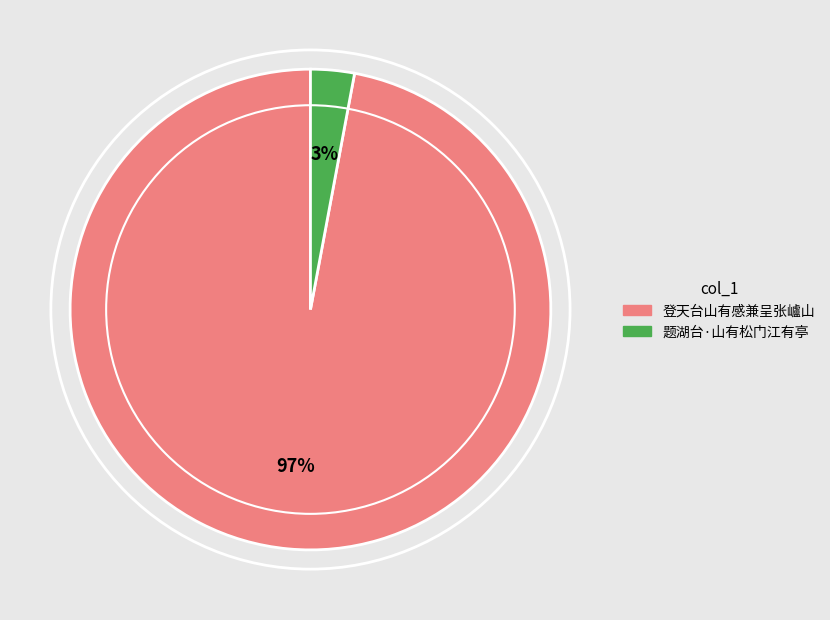

Does 登天台山有感兼呈张㠠山 account for over 50% of the chart?

Yes